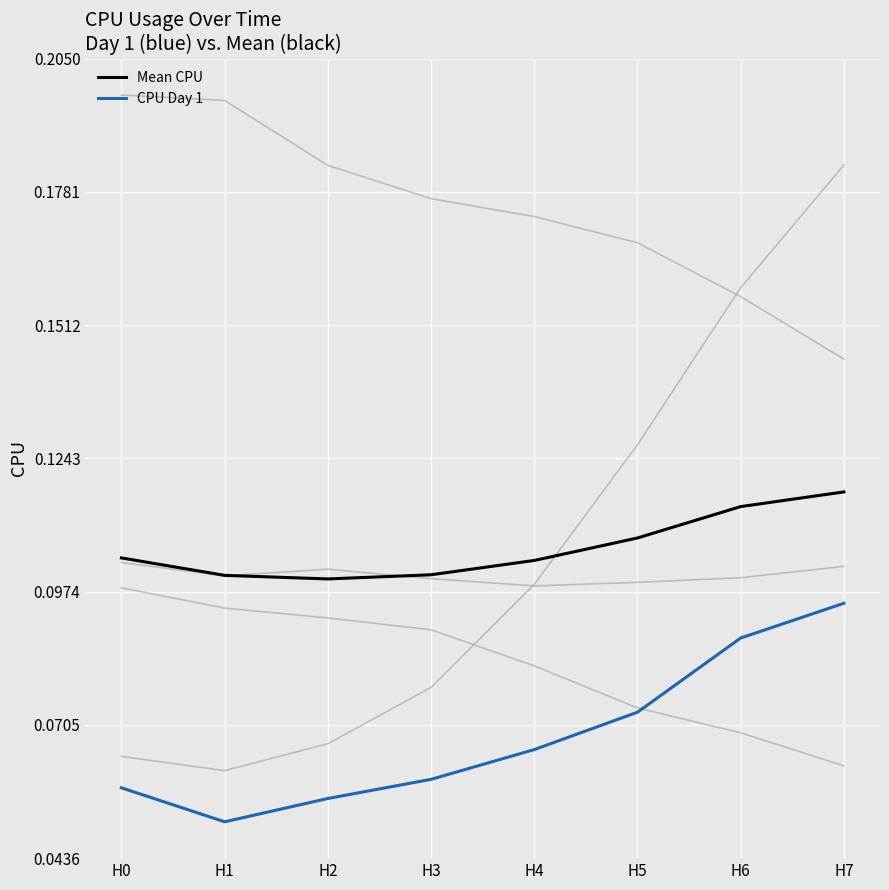

Reading left to right, what are all the values shown in this chart?

Mean CPU: 0.1	0.1	0.1	0.1	0.1	0.1	0.1	0.1
CPU Day 1: 0.1	0.1	0.1	0.1	0.1	0.1	0.1	0.1